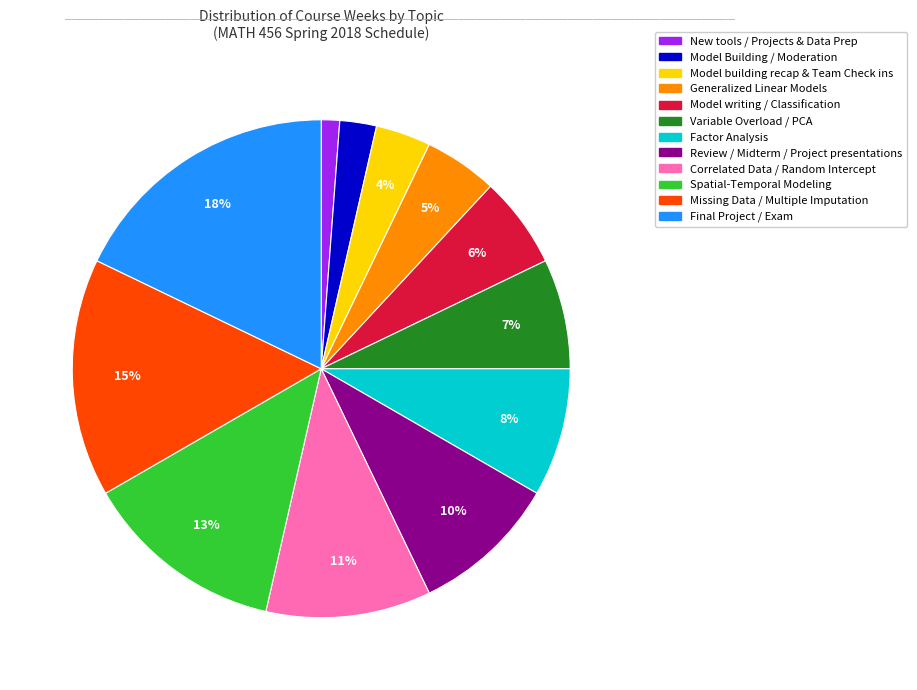

Is the sum of Model Building / Moderation and New tools / Projects & Data Prep greater than half?

No